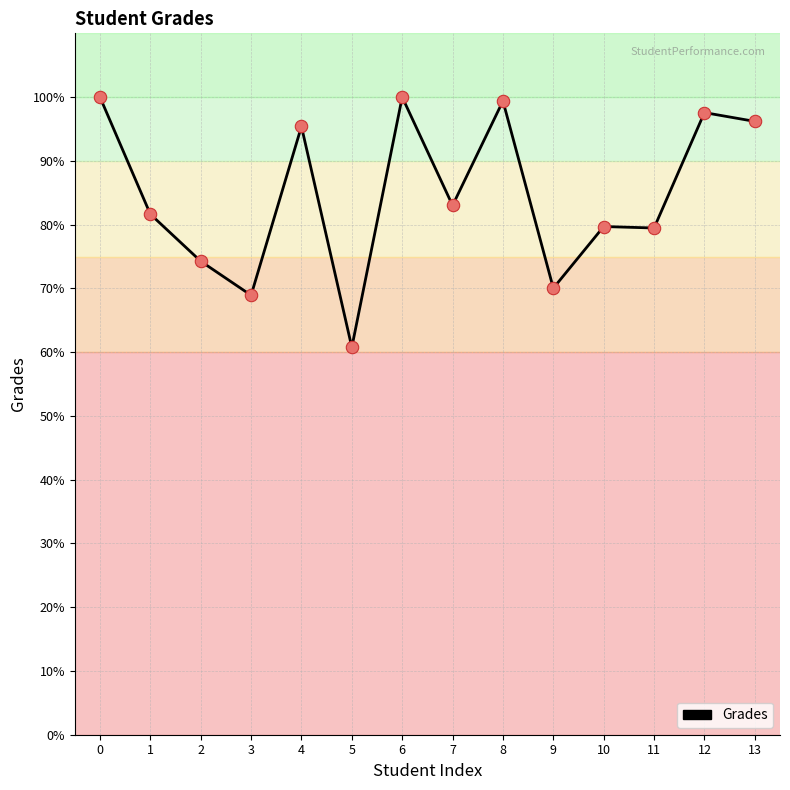

What is the change in value from 1 to 11?

-2.2